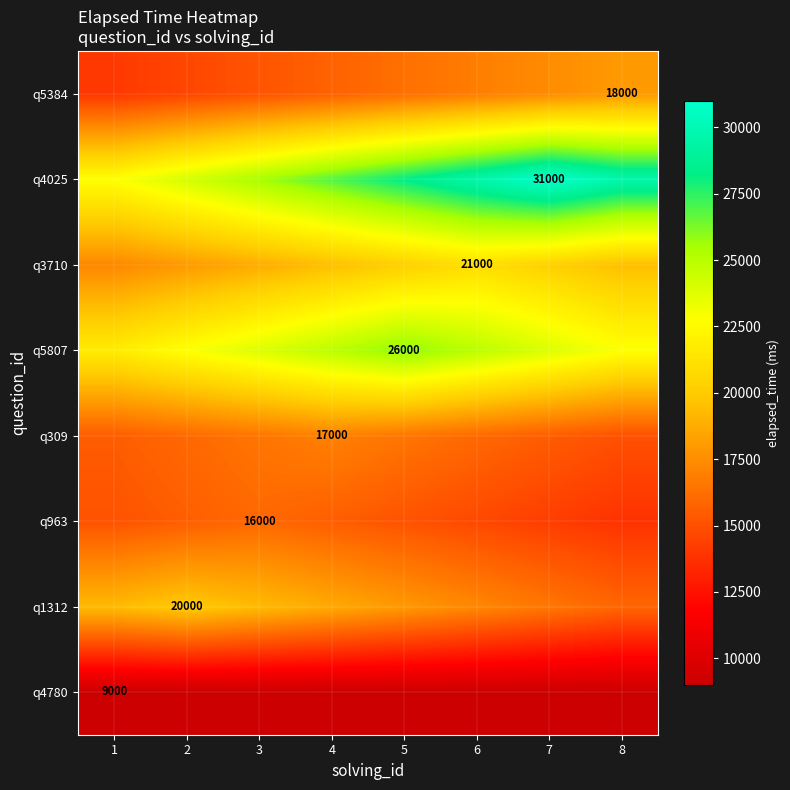

Is it true that q5384 equals 17437.5 at 7?

True